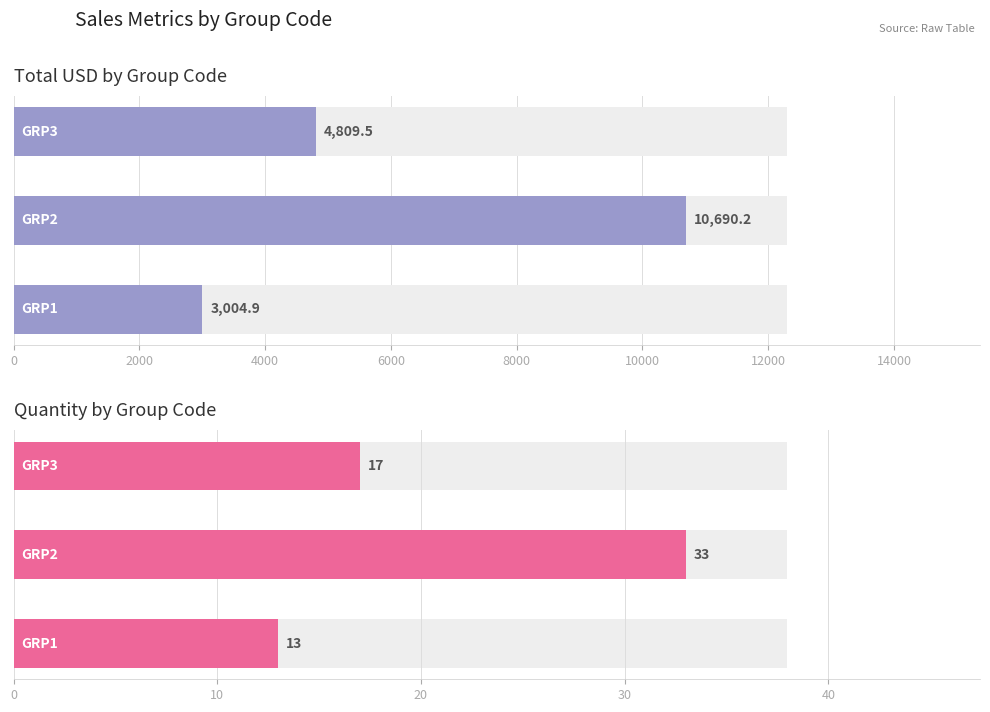

Is it true that TOTAL_USD equals 3004.9 at 0?

True